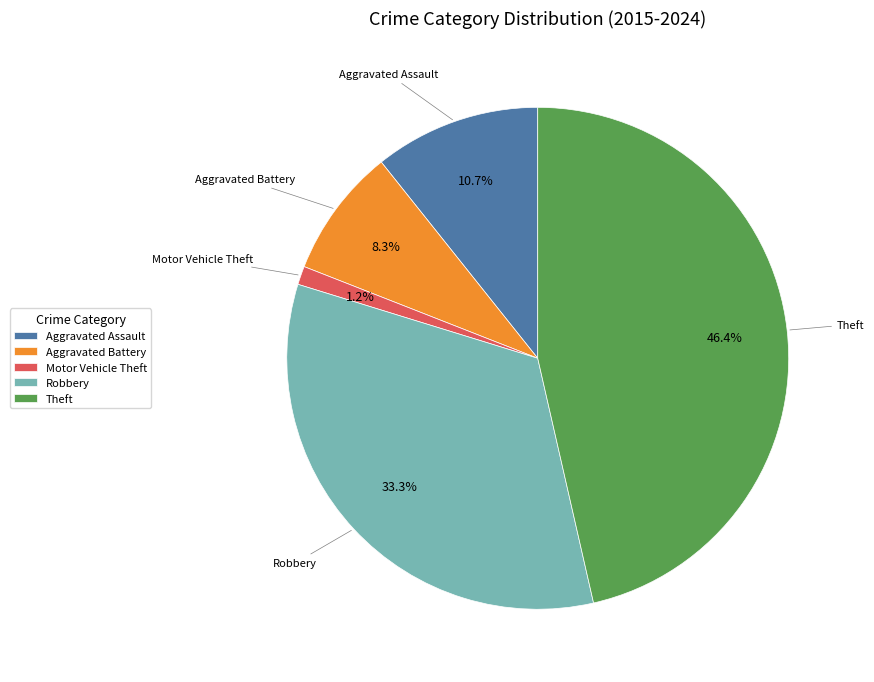

Does Robbery account for over 50% of the chart?

No